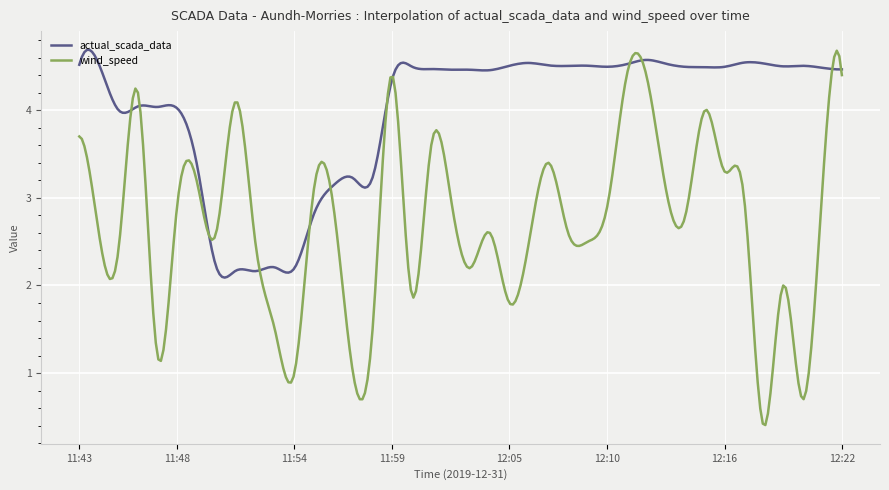

Which series ends up on top after the final intersection of actual_scada_data and wind_speed?

actual_scada_data